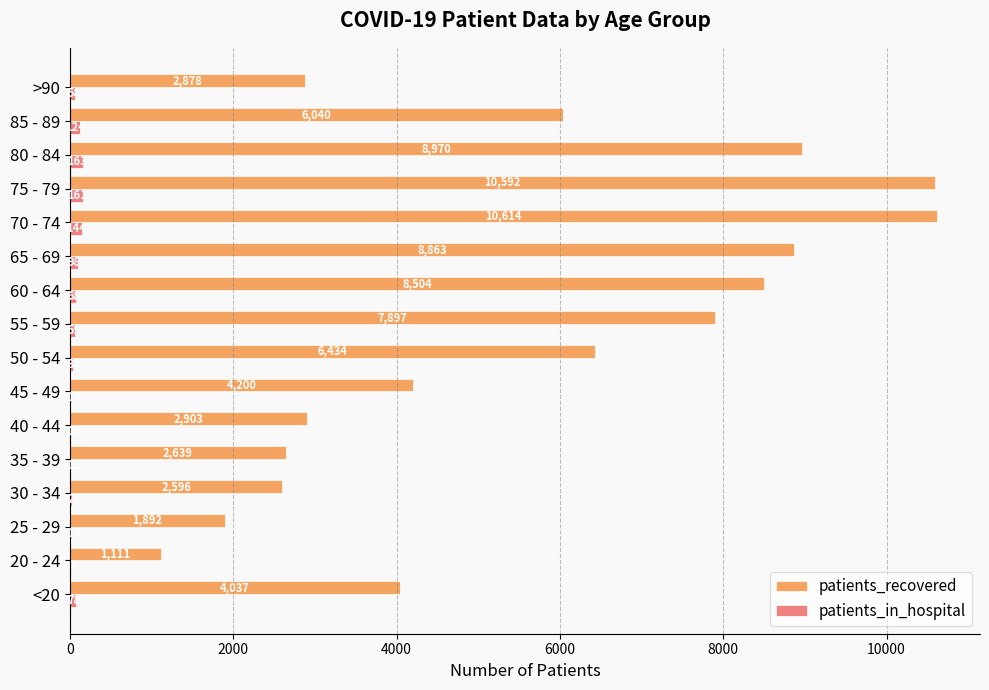

What is the sum of all patients_in_hospital values?

1071